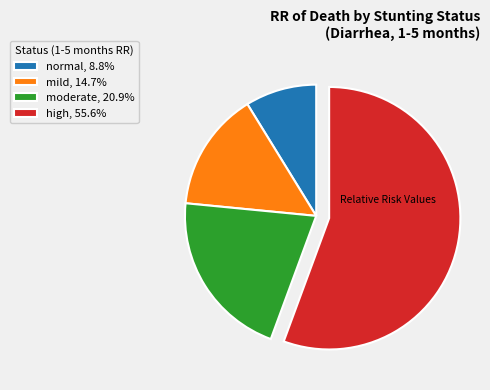

Approximately how many times larger is the value at normal compared to moderate?

0.4